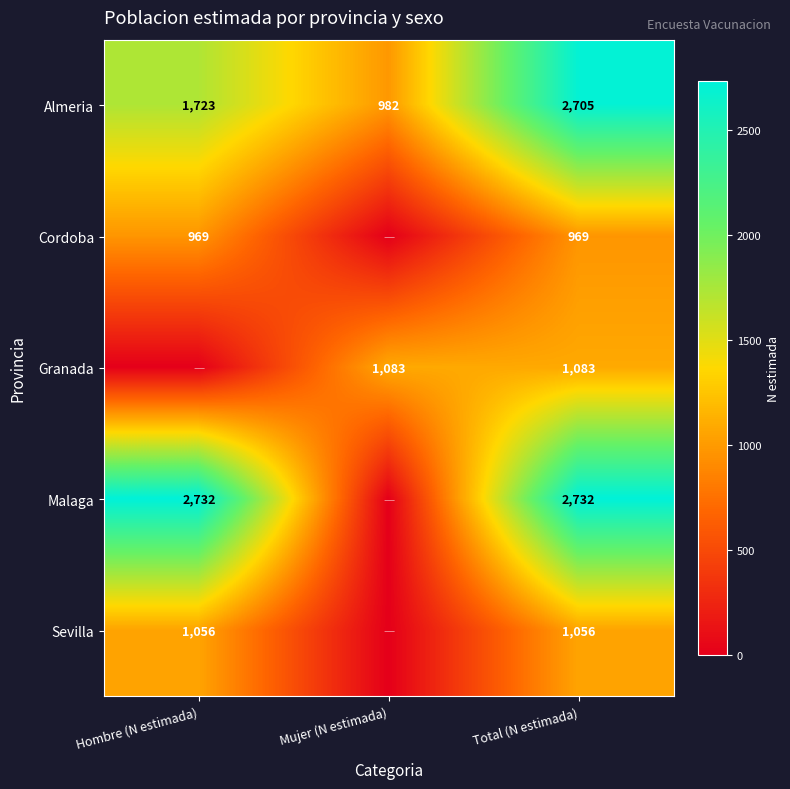

True or false: Cordoba has a value of 561 at Hombre (N estimada).

False